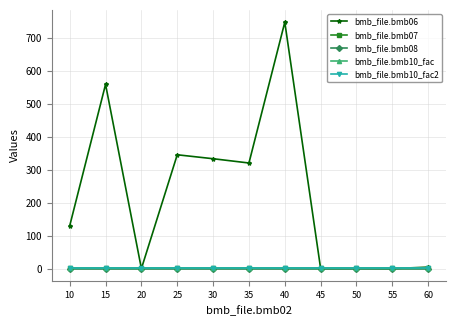

Between 15 and 20, which series saw the biggest shift?

bmb_file.bmb06